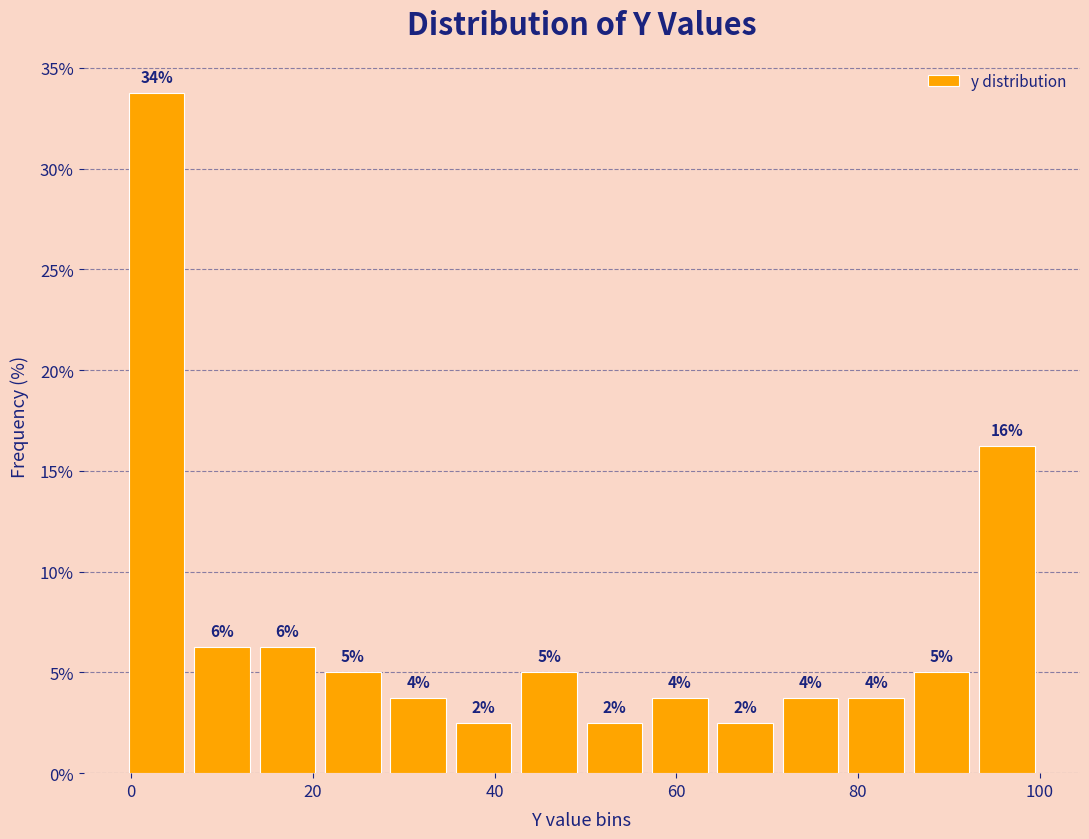

Read against the x-axis, roughly where is the centre of the tallest bar?

2